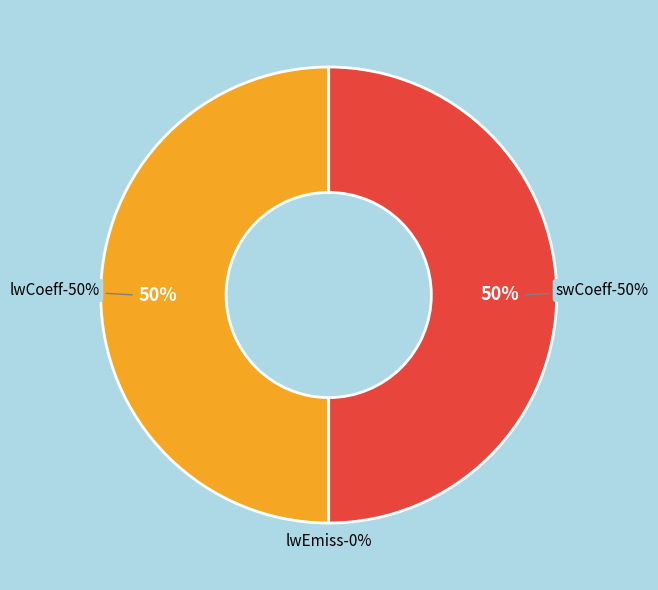

Rank the categories by value from highest to lowest.

lwCoeff, swCoeff, lwEmiss